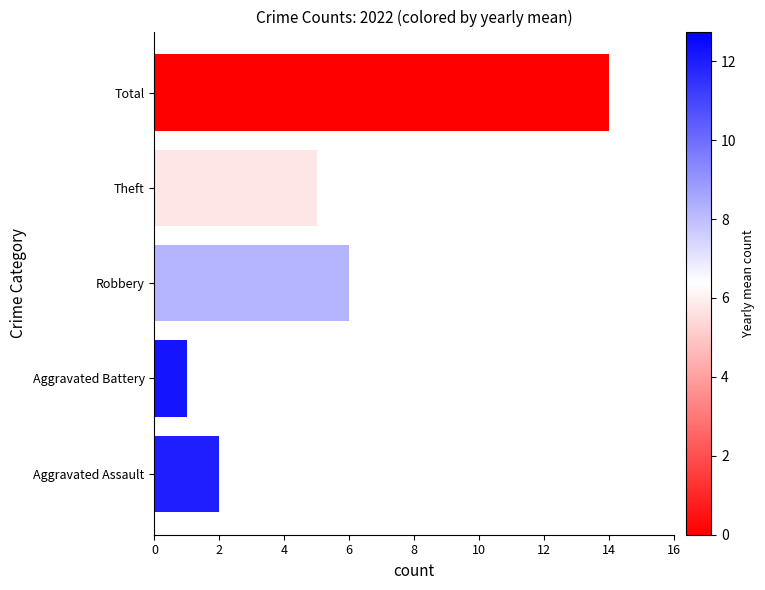

How many bars are there in total?

5